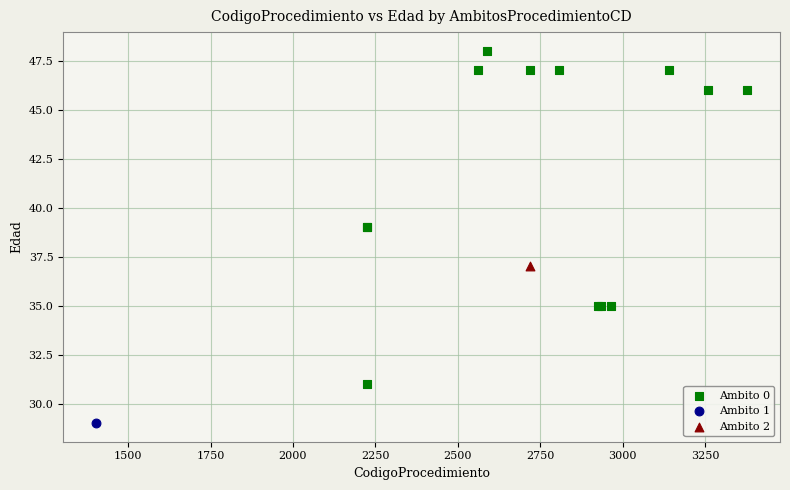

What are all the series names shown in the legend?

Ambito 0, Ambito 1, Ambito 2